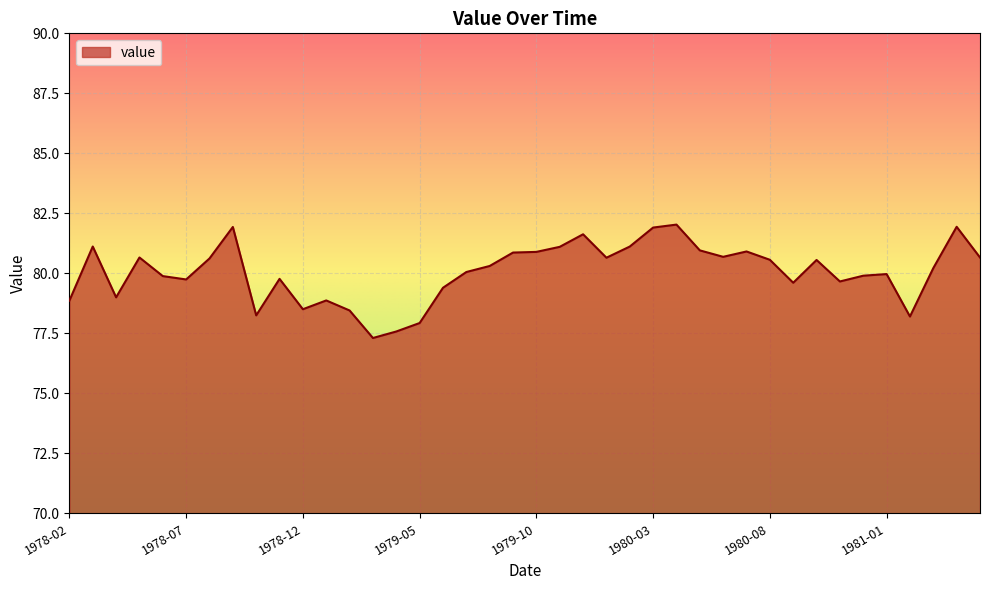

What is the greatest value displayed?

82.0